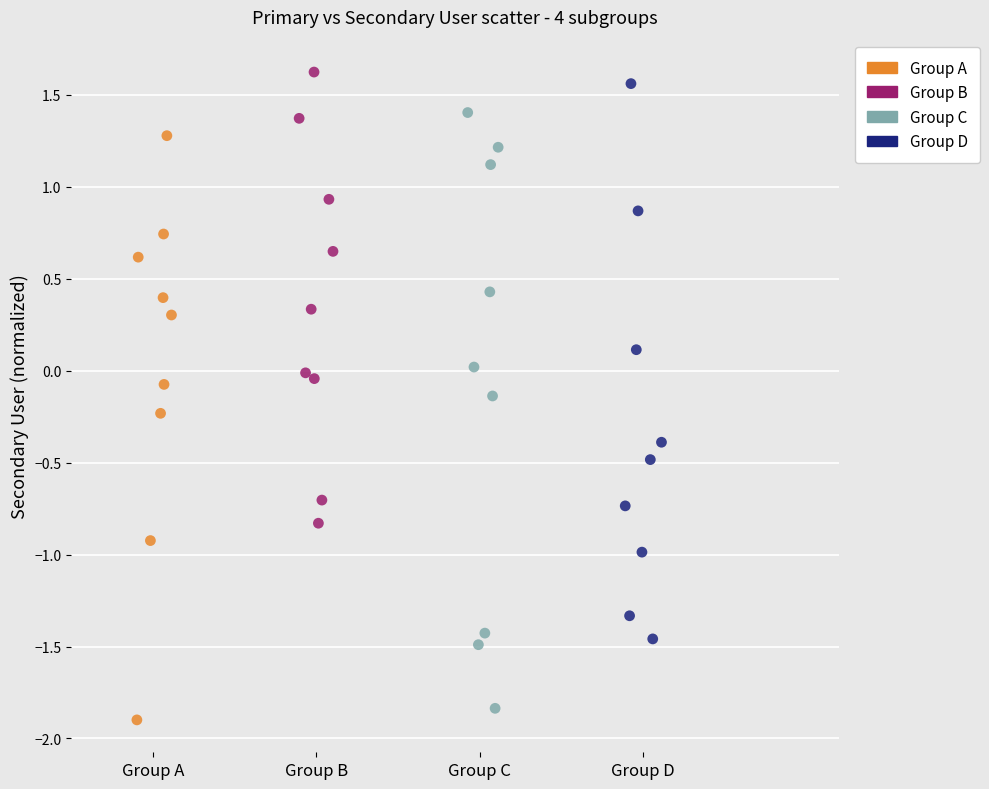

Which series reaches the minimum Y coordinate?

Group A